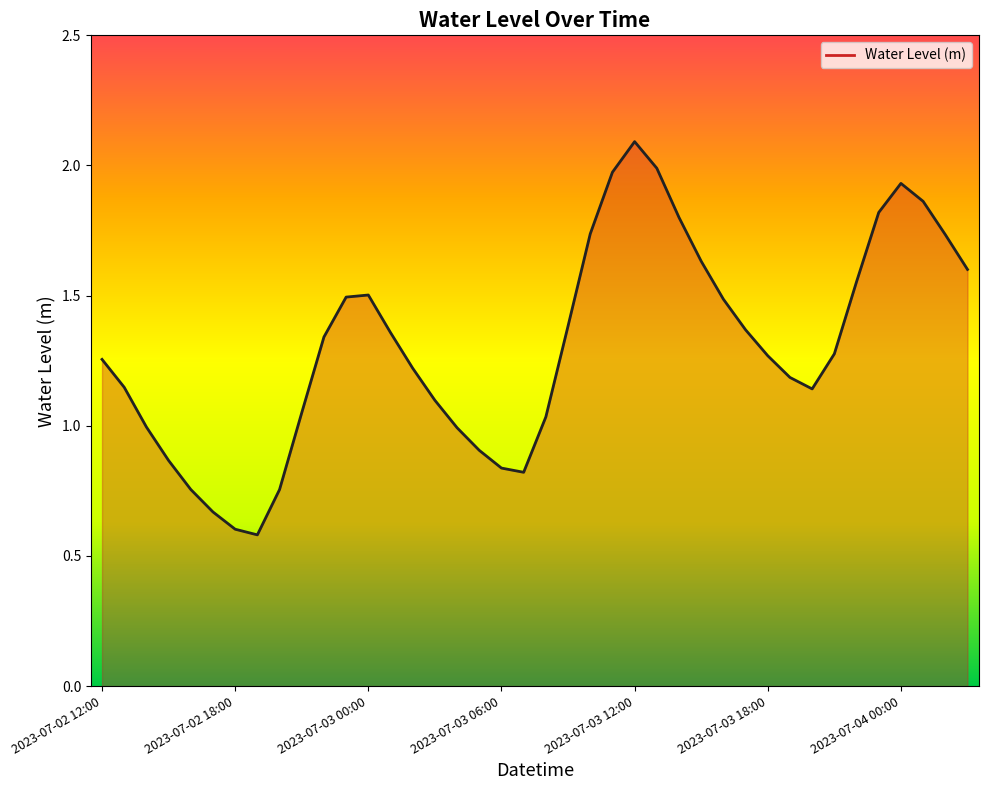

What is the difference between the maximum and minimum values?

1.5